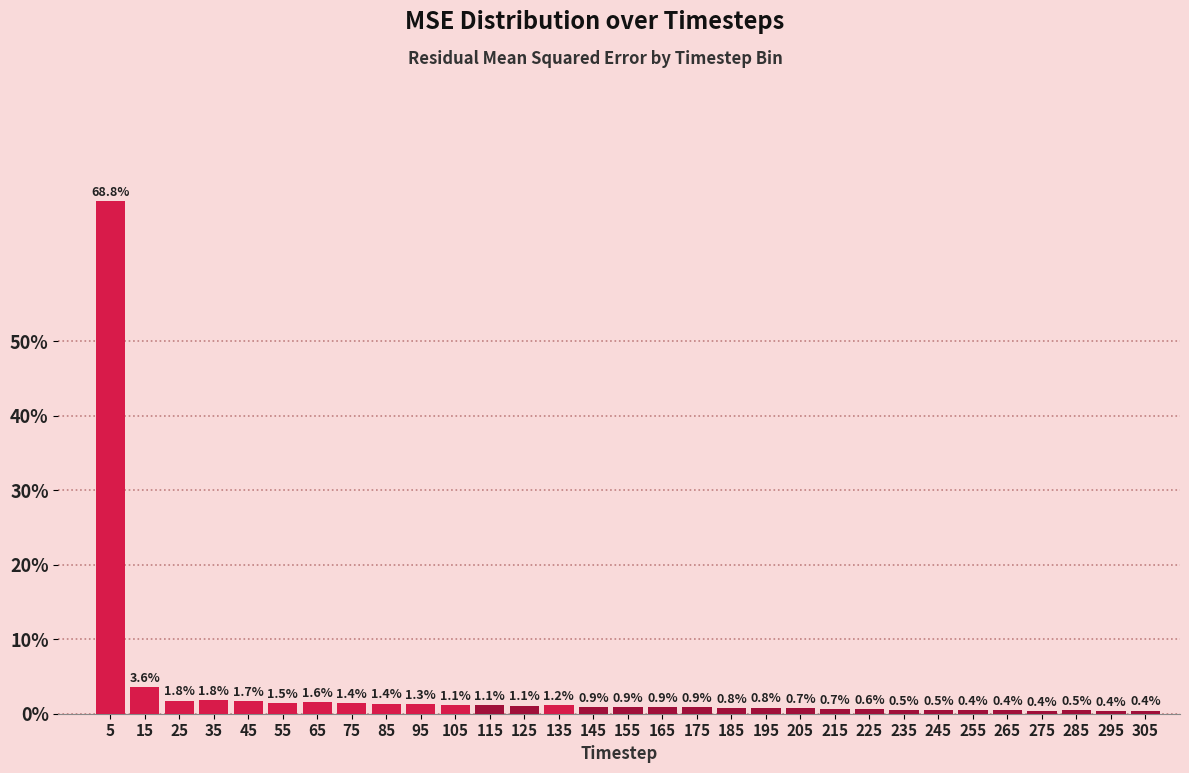

Reading right to left, transcribe all the data shown in this chart.

0.4	0.4	0.5	0.4	0.4	0.4	0.5	0.5	0.6	0.7	0.7	0.8	0.8	0.9	0.9	0.9	0.9	1.2	1.1	1.1	1.1	1.3	1.4	1.4	1.6	1.5	1.7	1.8	1.8	3.6	68.8